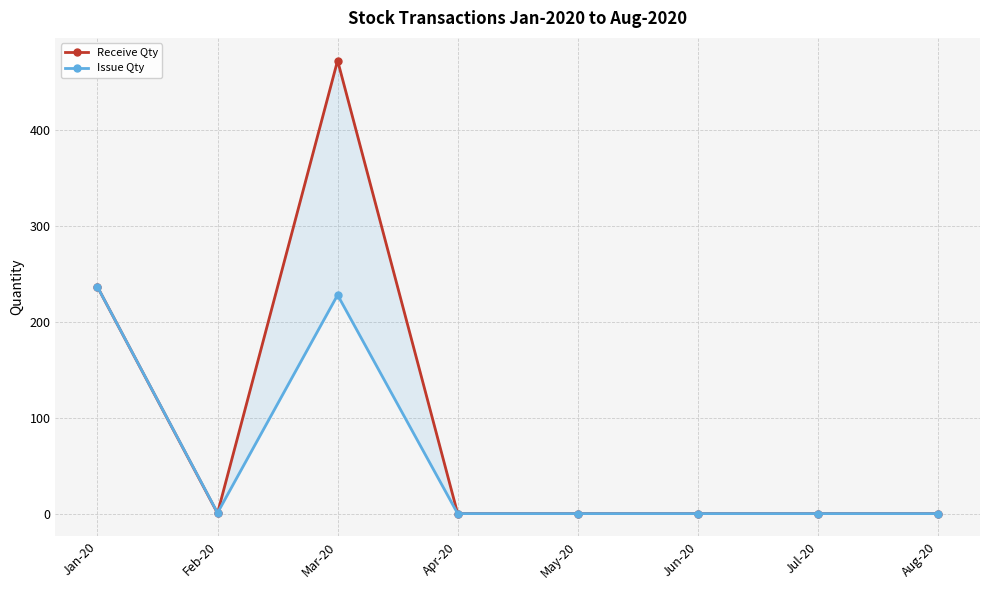

List the series in order of their peak value, lowest first.

Issue Qty, Receive Qty